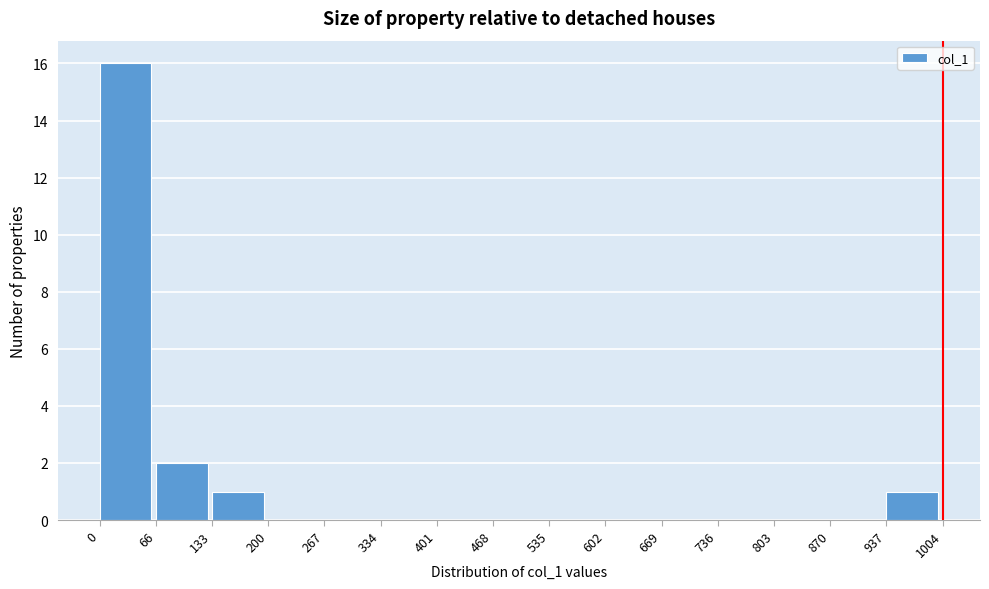

Over which range of the x-axis is the bar tallest?

0 to 66